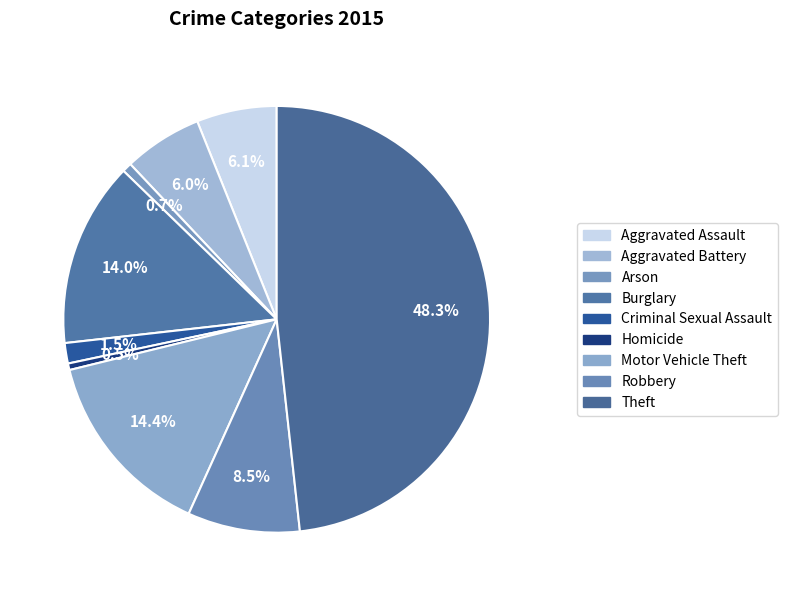

What percentage is the Criminal Sexual Assault slice, to the nearest percent?

2%